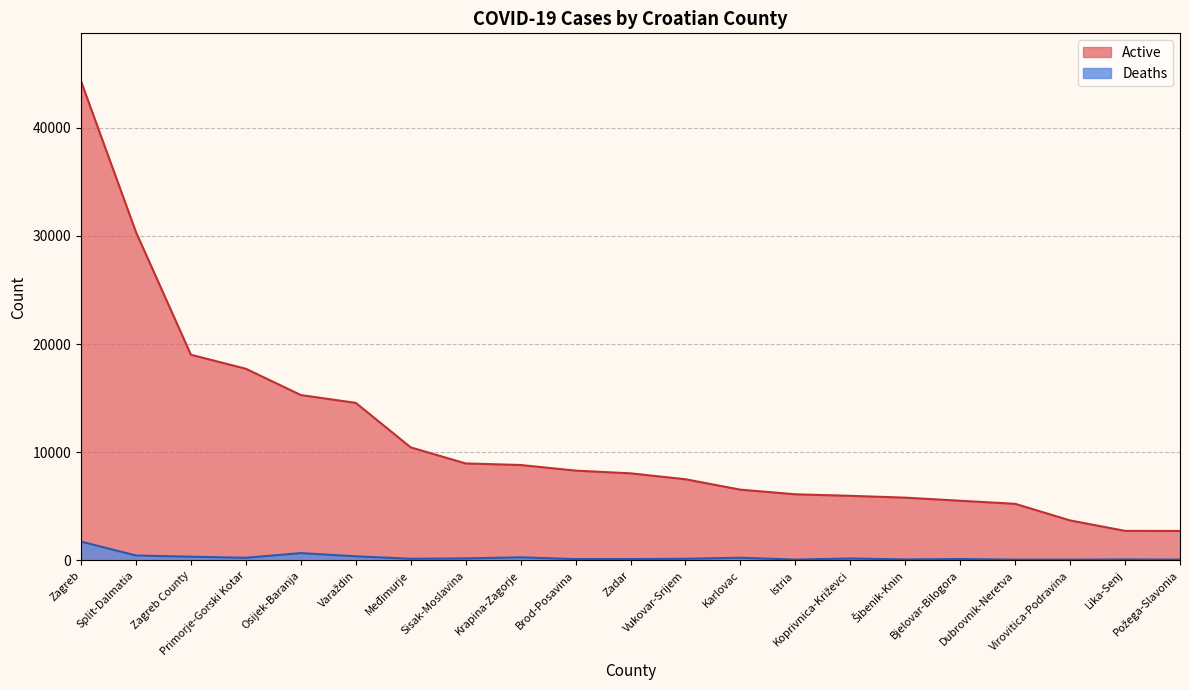

What is the difference between the highest and lowest values at Split-Dalmatia?

29885